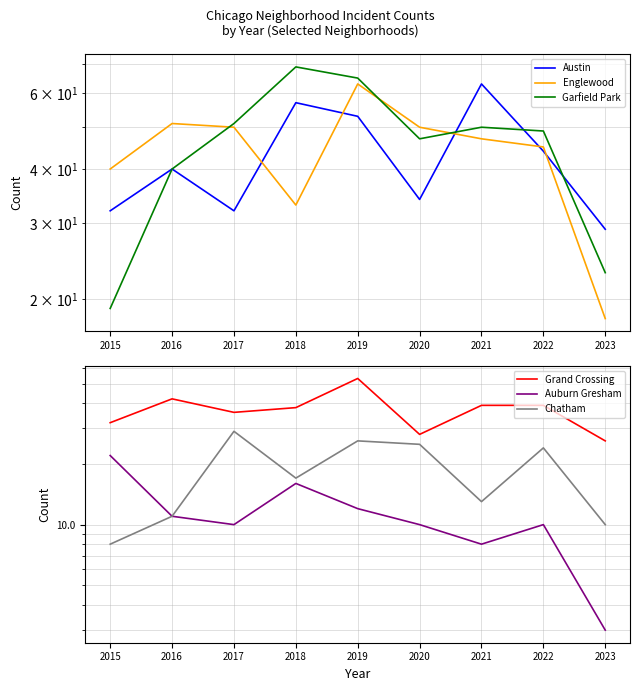

At which label does Auburn Gresham reach its minimum?

2023